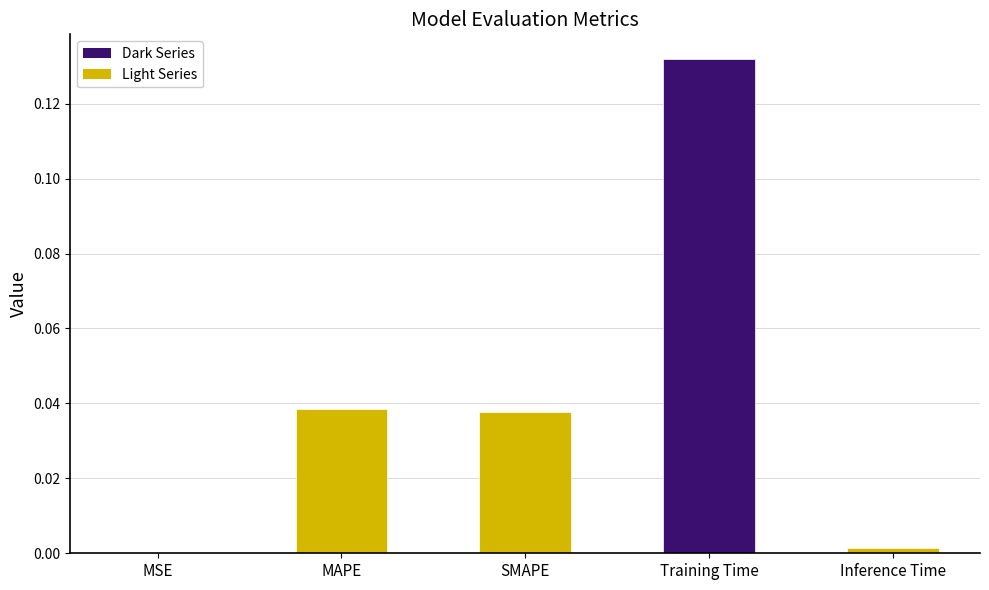

Does the chart contain stacked bars?

No